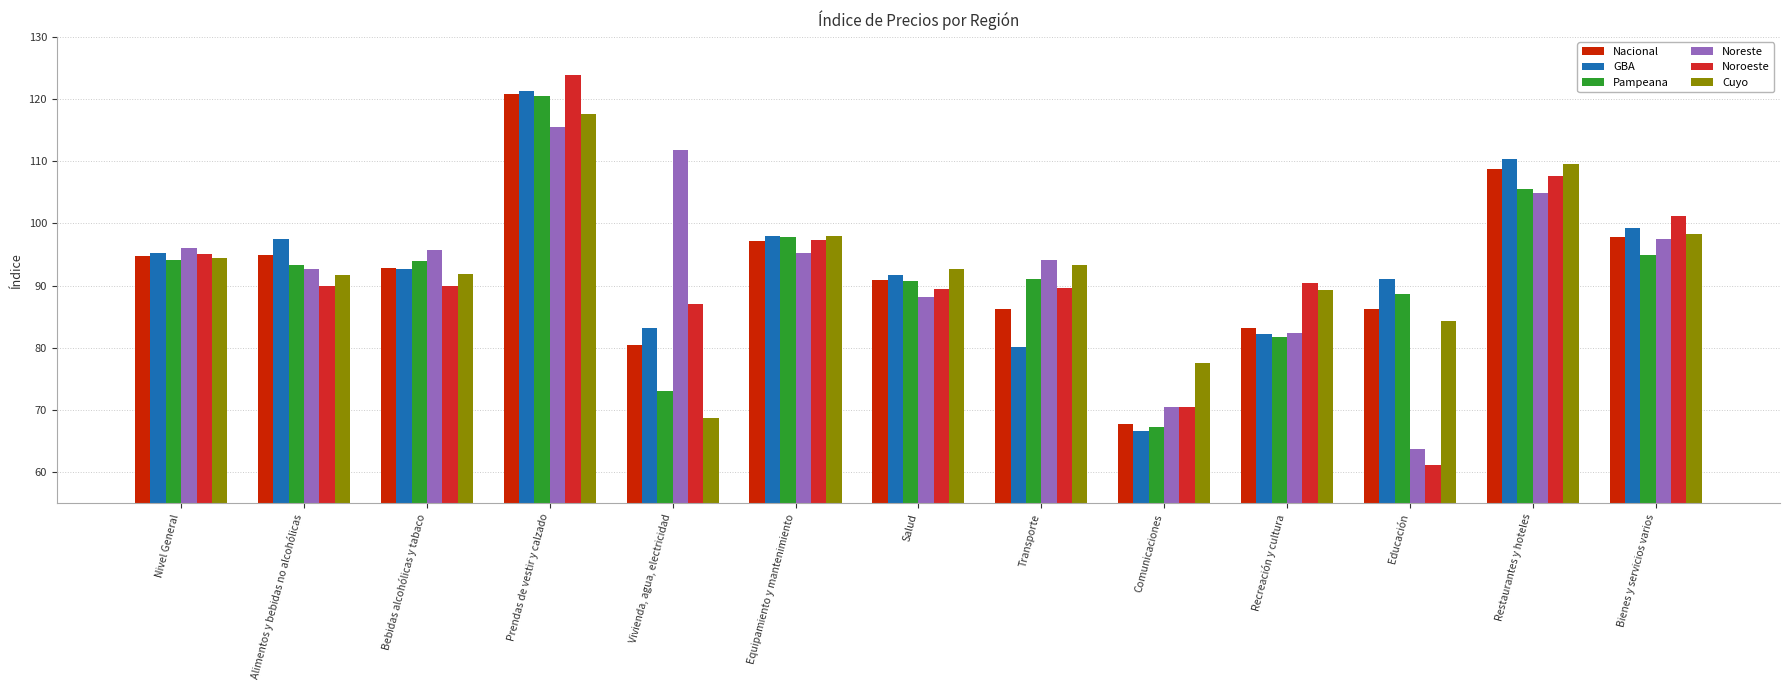

Which series changed the most between Comunicaciones and Bienes y servicios varios?

GBA